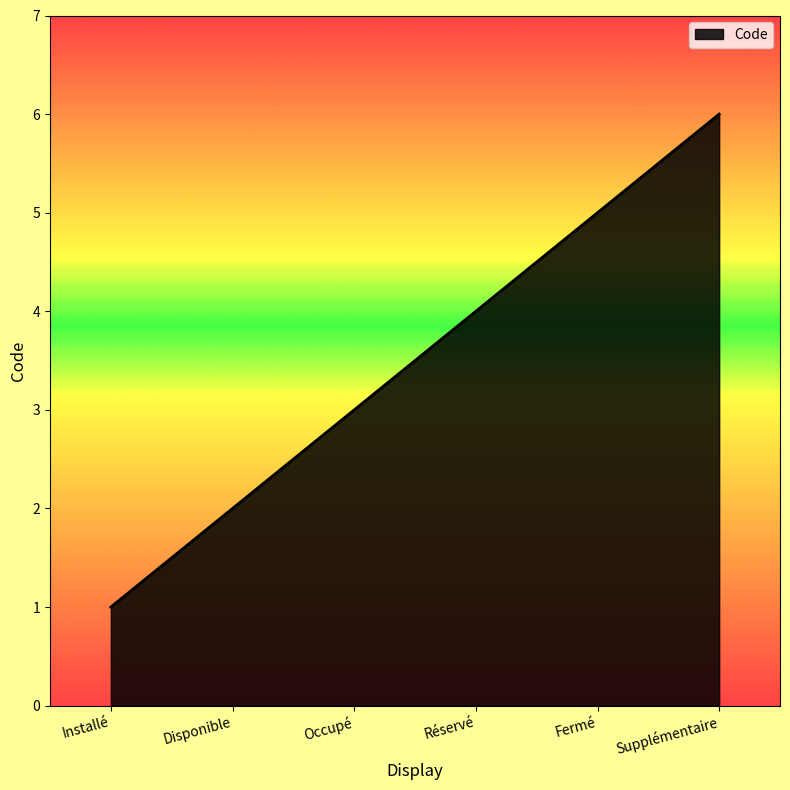

What position from the right is Occupé?

4